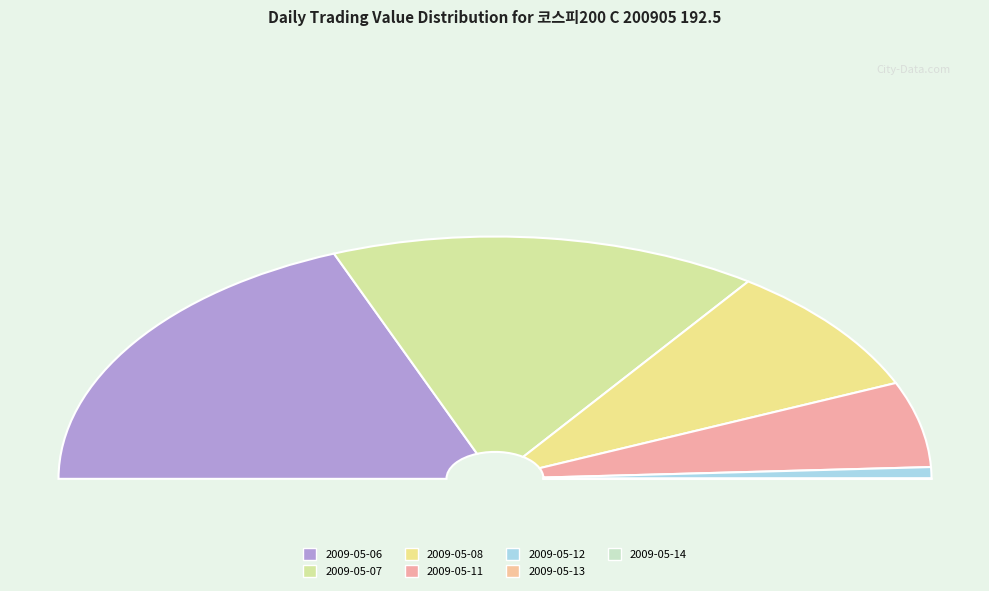

What is the ratio of the value at 2009-05-08 to the value at 2009-05-13?

639.3